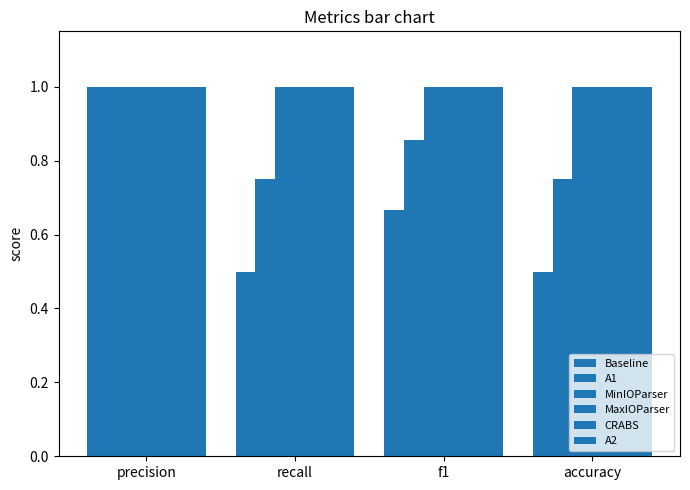

How many series are shown in this chart?

6